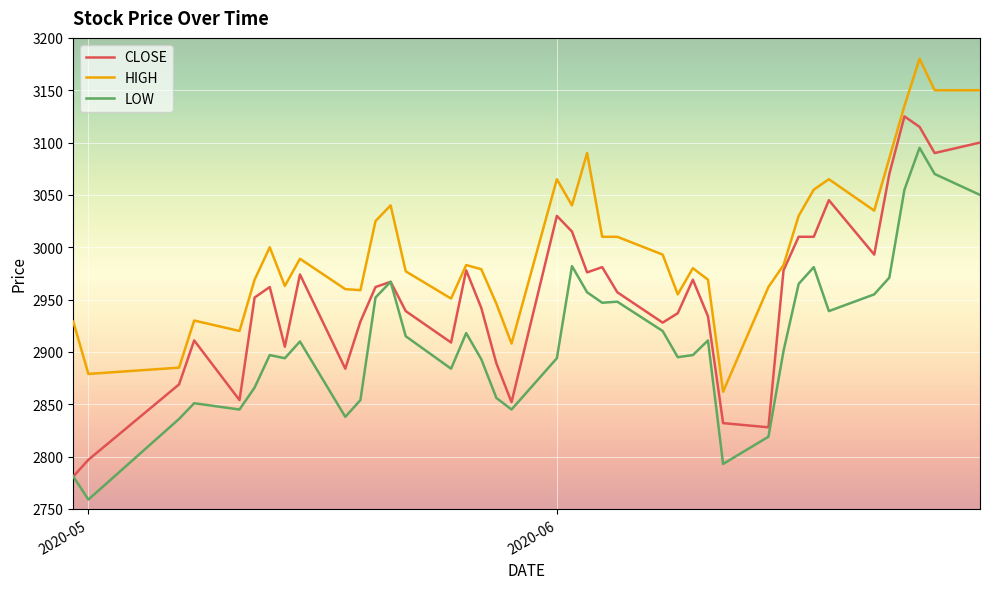

True or false: LOW and HIGH intersect in this chart.

False